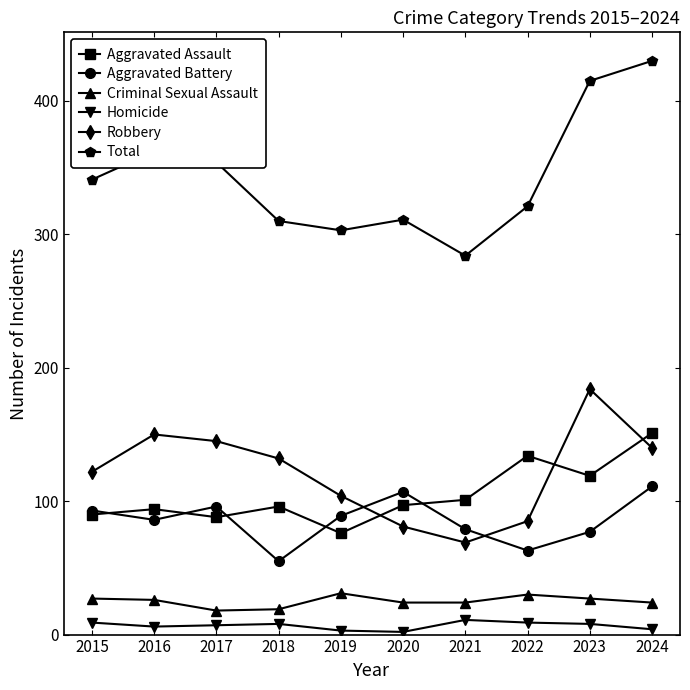

True or false: Total and Criminal Sexual Assault intersect in this chart.

False